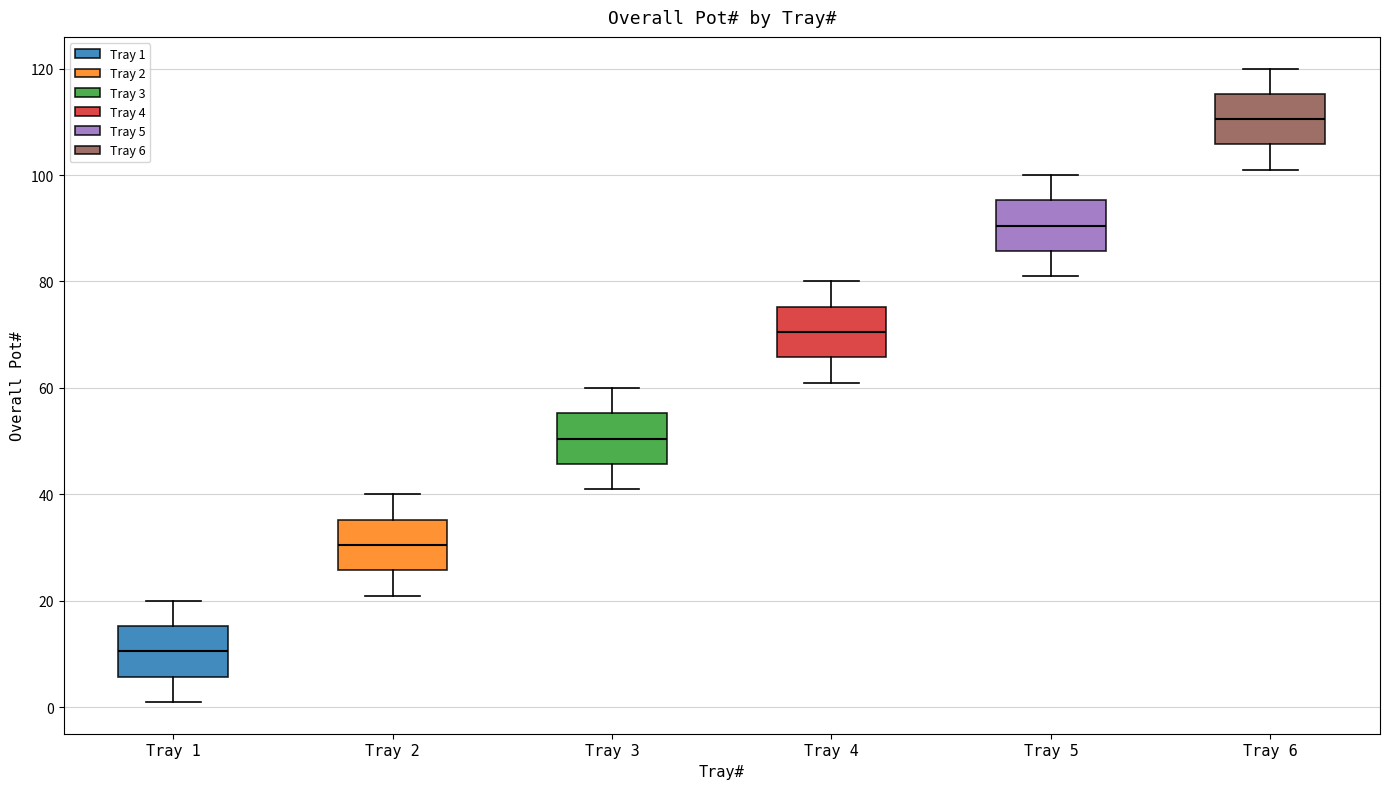

Where does the median line of the box for Tray 3 sit on the y-axis? The values are not printed on the chart, so give them approximately, as read against the axis.

50